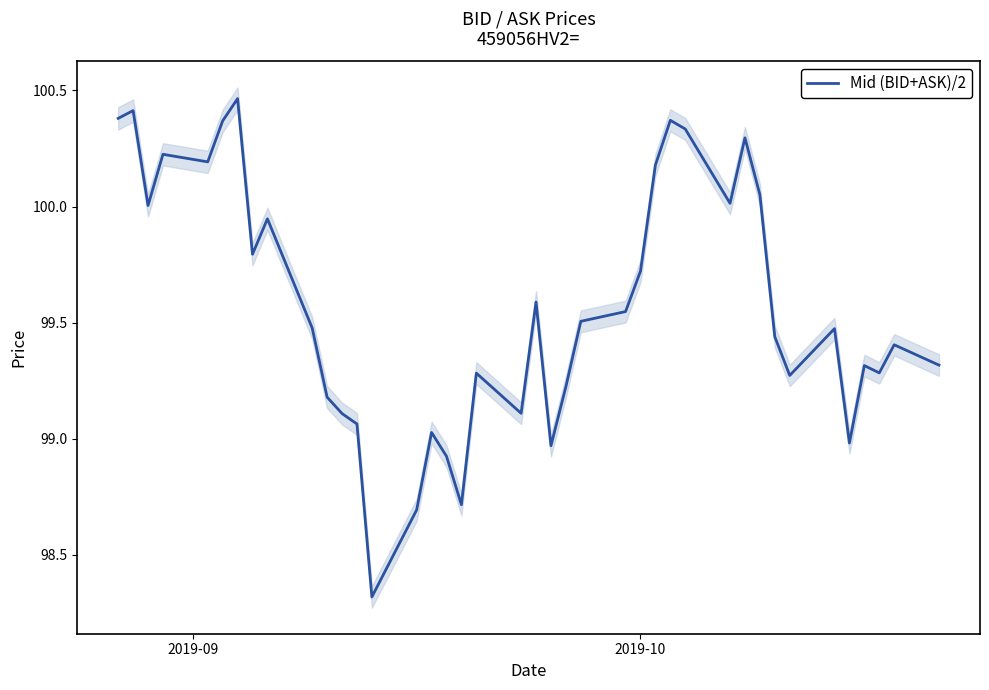

What is the minimum value for Mid (BID+ASK)/2?

98.3